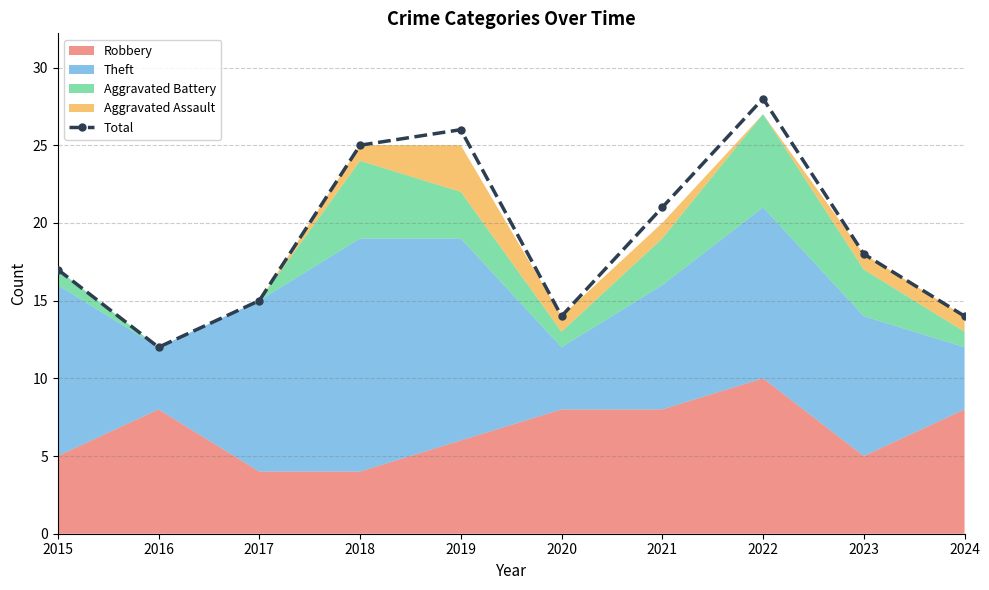

What is the difference between the values at 2018 and 2017?

10